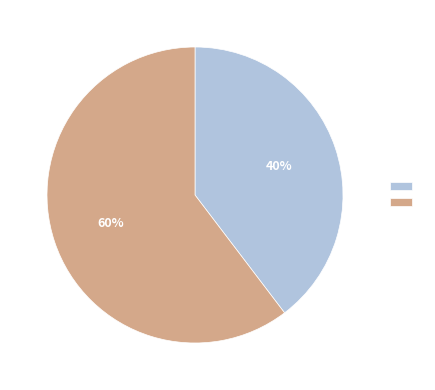

Is there a majority slice in this chart?

Yes